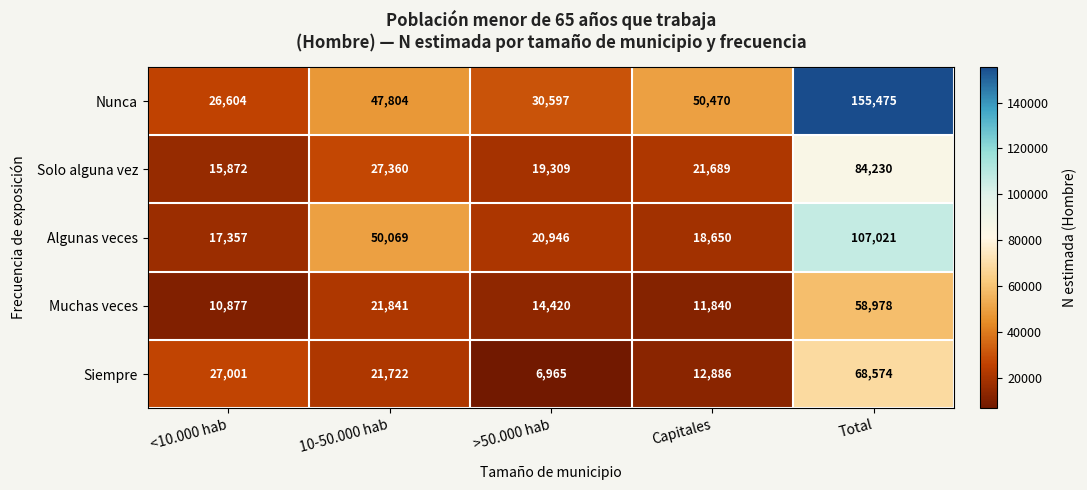

Where does the Algunas veces series first go above 20946?

10-50.000 hab